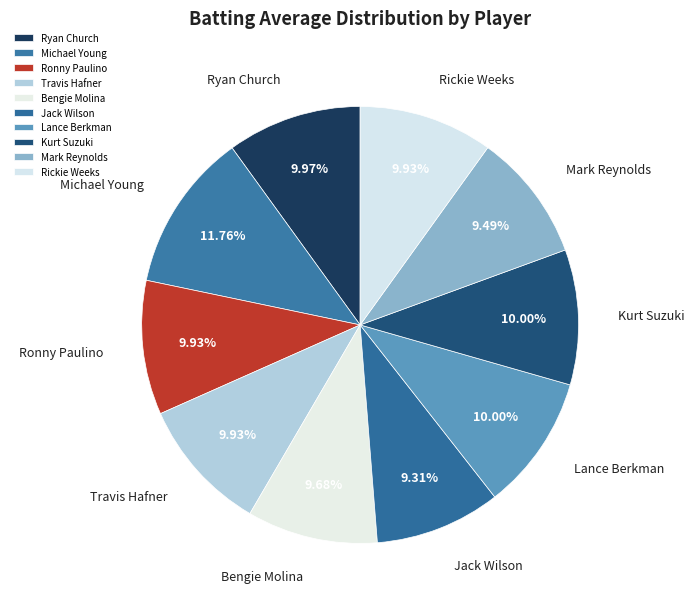

What is the largest slice in the pie chart?

Michael Young